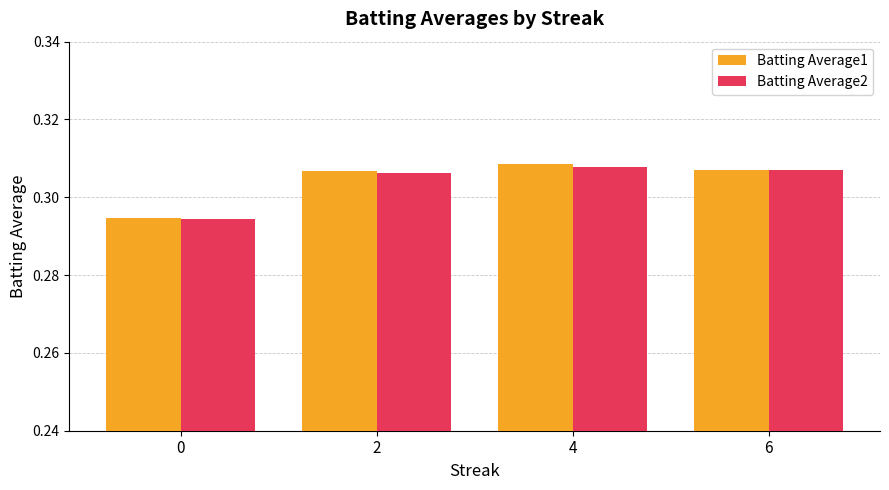

What are all the series names shown in the legend?

Batting Average1, Batting Average2